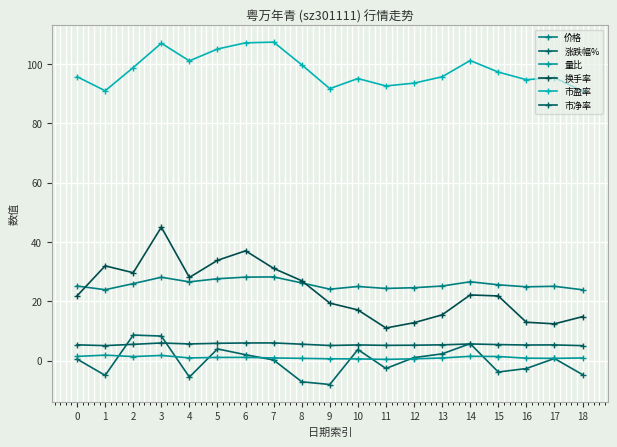

Count the number of data series in this chart.

6